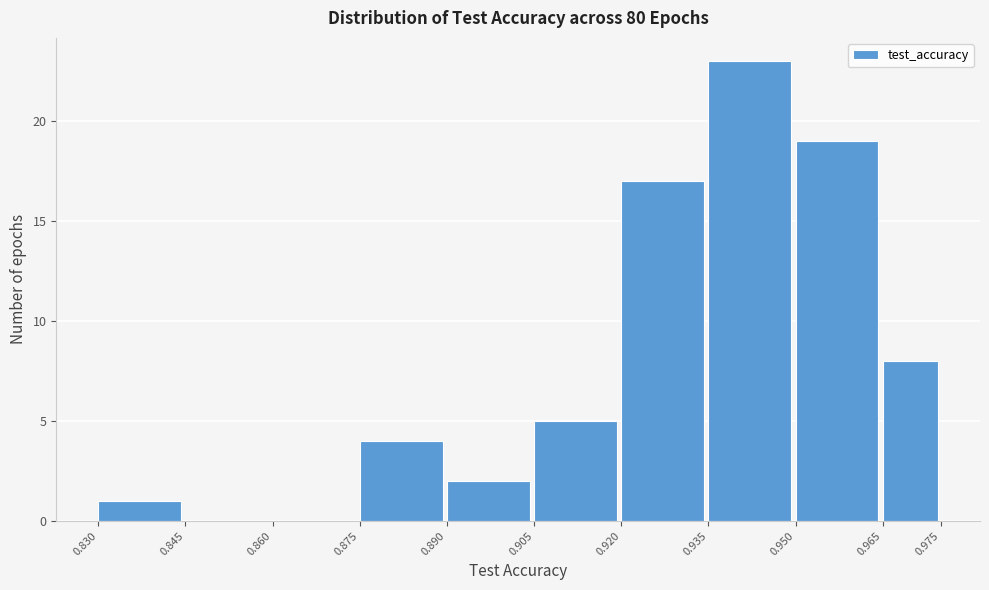

Reading left to right, list every bar in this chart as the range it spans on the x-axis followed by its height. The values are not printed on the chart, so give them approximately, as read against the axis.

0.830 to 0.845: 1
0.845 to 0.860: 0
0.860 to 0.875: 0
0.875 to 0.890: 4
0.890 to 0.905: 2
0.905 to 0.920: 5
0.920 to 0.935: 17
0.935 to 0.950: 23
0.950 to 0.965: 19
0.965 to 0.975: 8